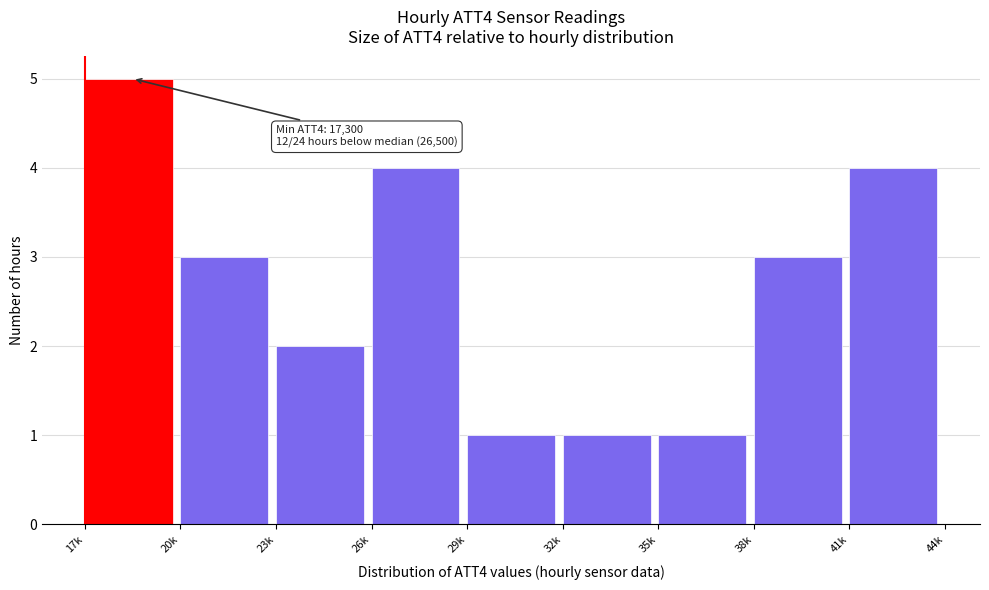

Reading left to right, what are all the values shown in this chart?

17k=5	20k=3	23k=2	26k=4	29k=1	32k=1	35k=1	38k=3	41k=4